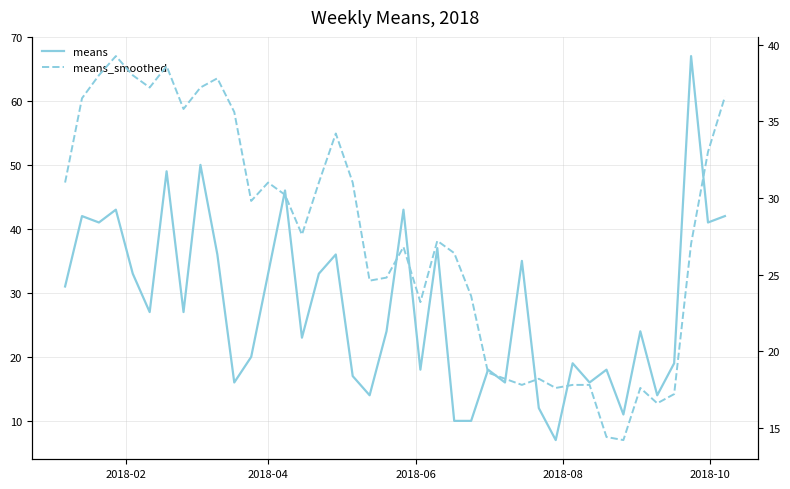

Reading left to right, what are all the values shown in this chart?

means: 31.0	42.0	41.0	43.0	33.0	27.0	49.0	27.0	50.0	36.0	16.0	20.0	33.0	46.0	23.0	33.0	36.0	17.0	14.0	24.0	43.0	18.0	37.0	10.0	10.0	18.0	16.0	35.0	12.0	7.0	19.0	16.0	18.0	11.0	24.0	14.0	19.0	67.0	41.0	42.0
means_smoothed: 31.0	36.5	38.0	39.2	38.0	37.2	38.6	35.8	37.2	37.8	35.6	29.8	31.0	30.2	27.6	31.0	34.2	31.0	24.6	24.8	26.8	23.2	27.2	26.4	23.6	18.6	18.2	17.8	18.2	17.6	17.8	17.8	14.4	14.2	17.6	16.6	17.2	27.0	33.0	36.6